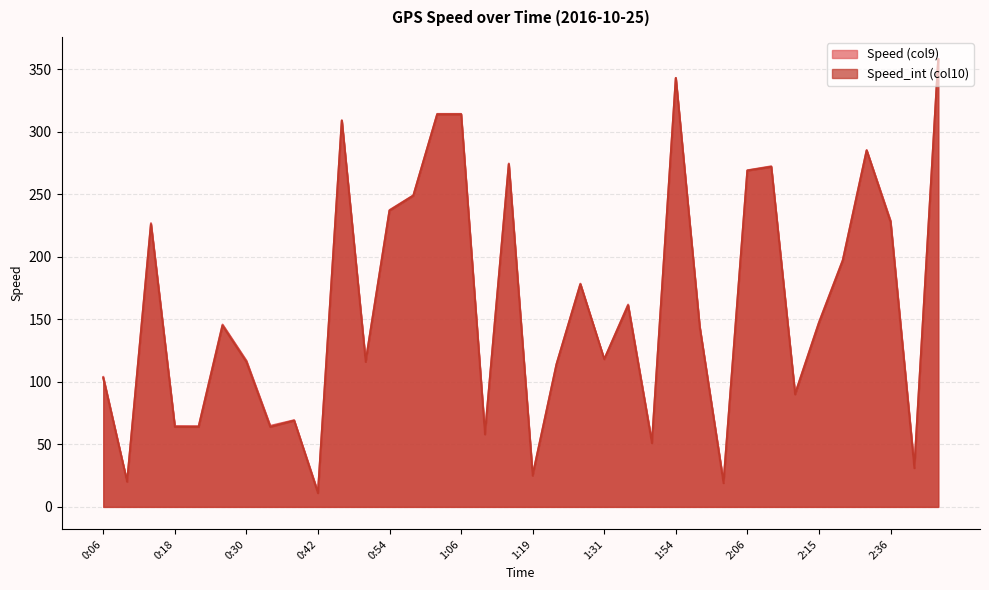

What is the sum of all Speed (col9) values?

5800.8